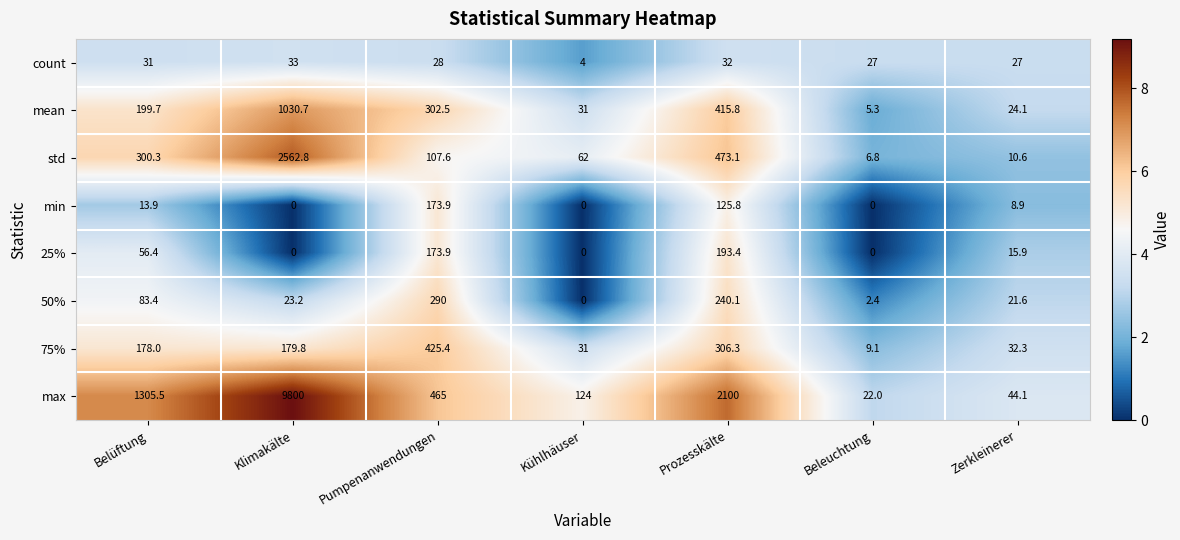

What is the lowest value of the std series?

6.8